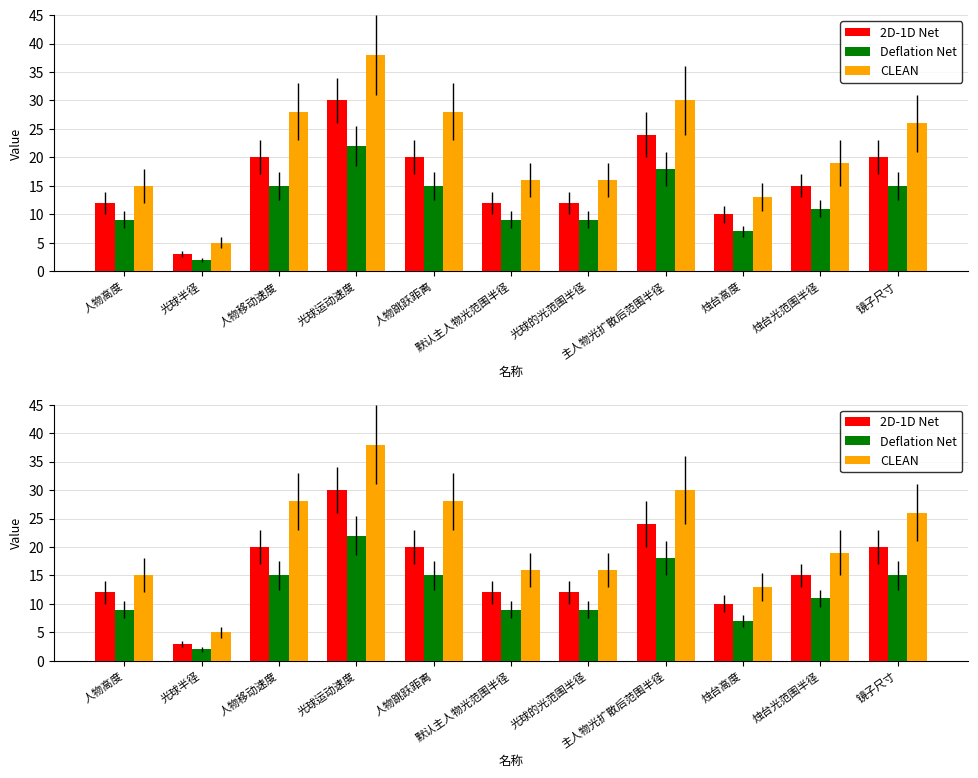

At which category does the chart reach its minimum across all series?

光球半径